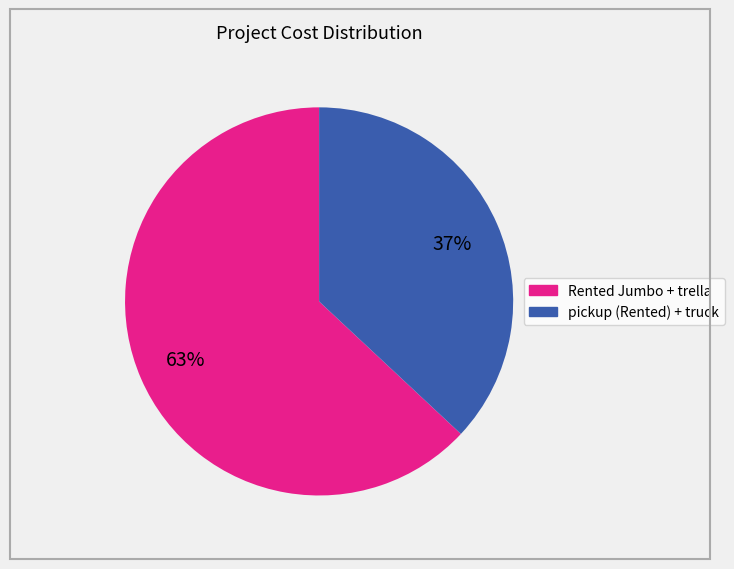

To the nearest percent, what is the average slice percentage?

50%